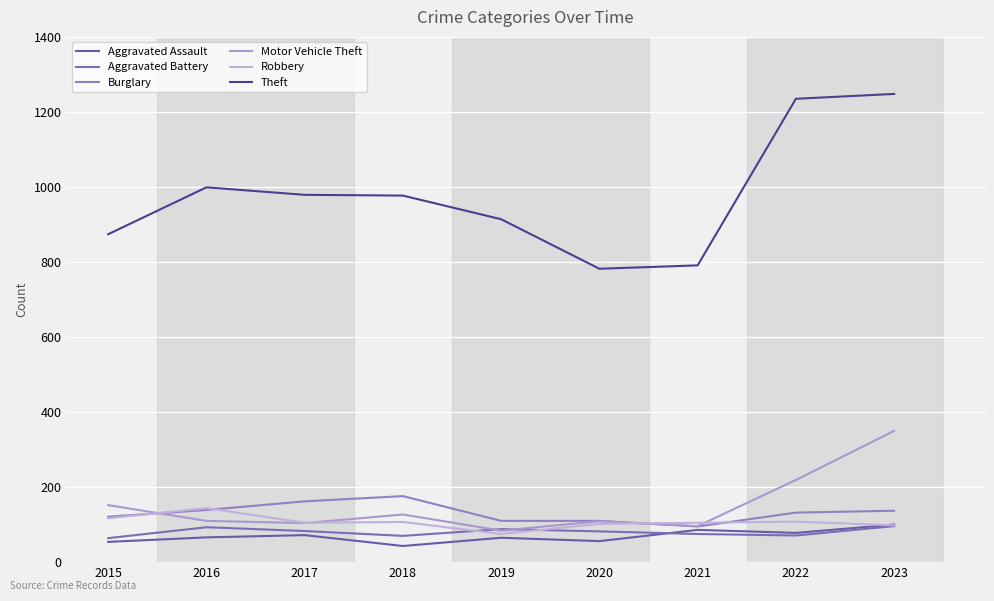

What is the highest value of the Aggravated Battery series?

96